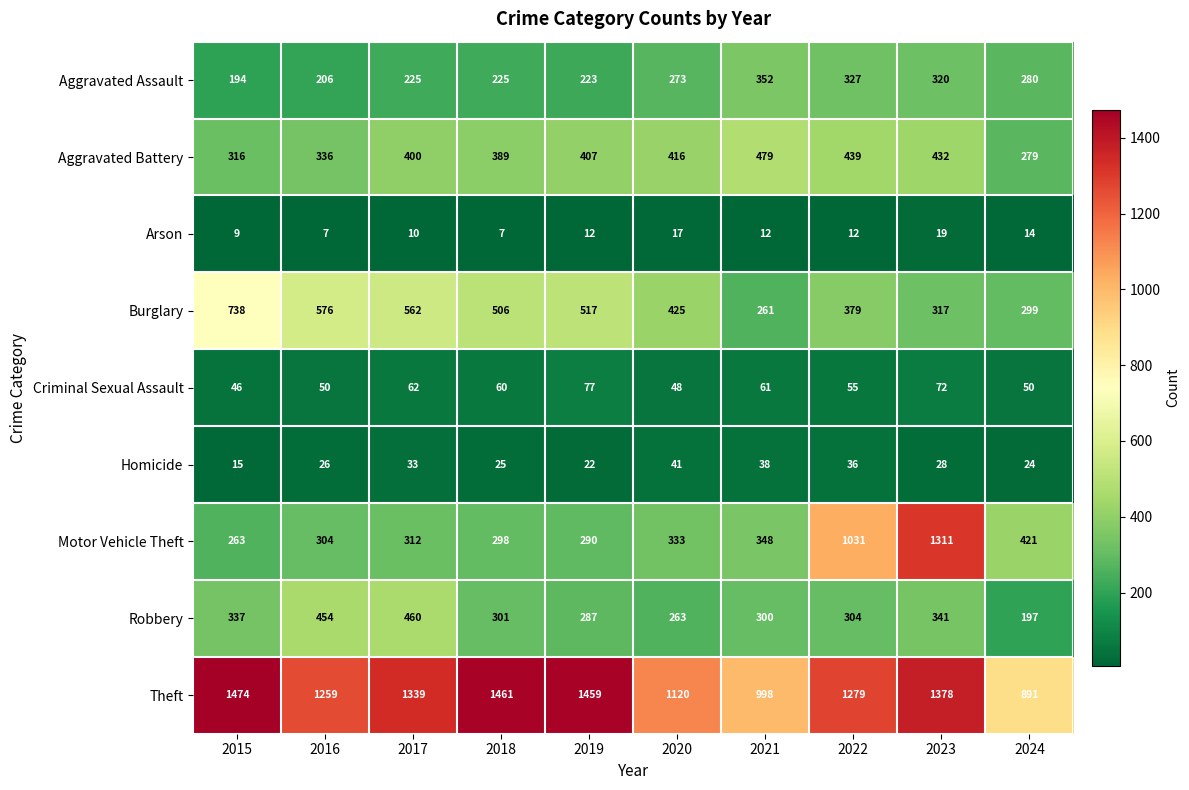

Rank the series by their maximum value, from lowest to highest.

Arson, Homicide, Criminal Sexual Assault, Aggravated Assault, Robbery, Aggravated Battery, Burglary, Motor Vehicle Theft, Theft